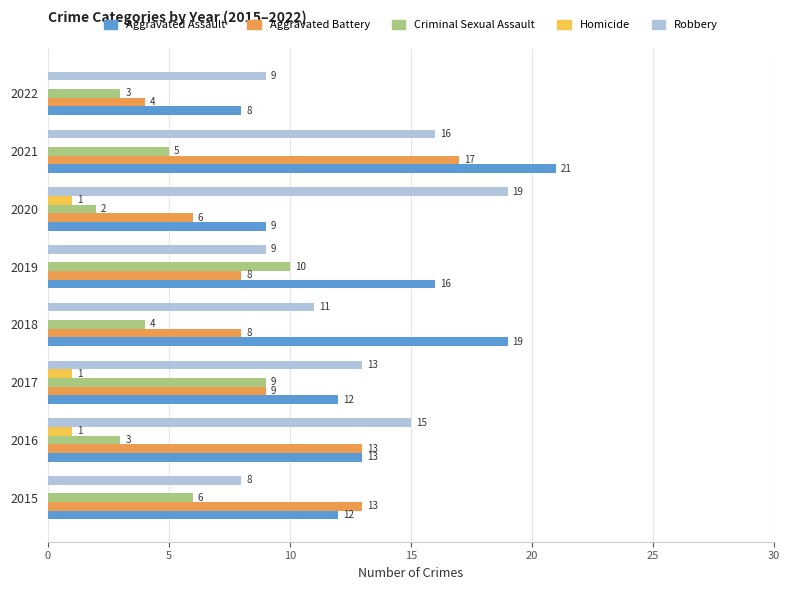

True or false: Aggravated Assault has a value of 21 at 2015.

False